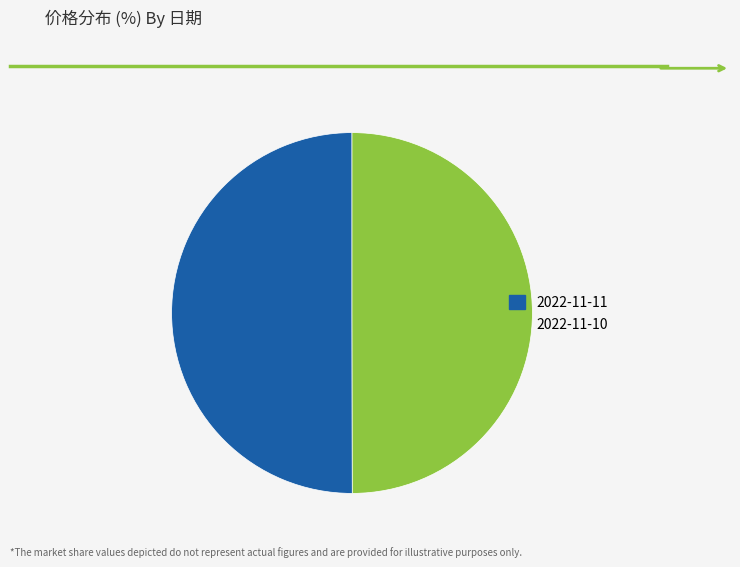

The 2022-11-10 slice represents 59% of the pie. True or false?

False